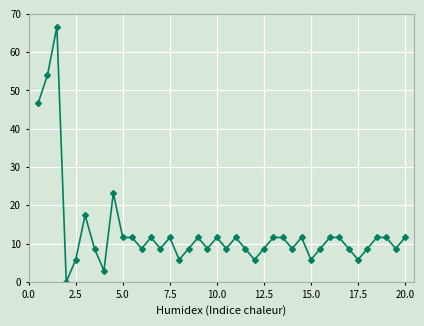

How many data points are less than 11?

20